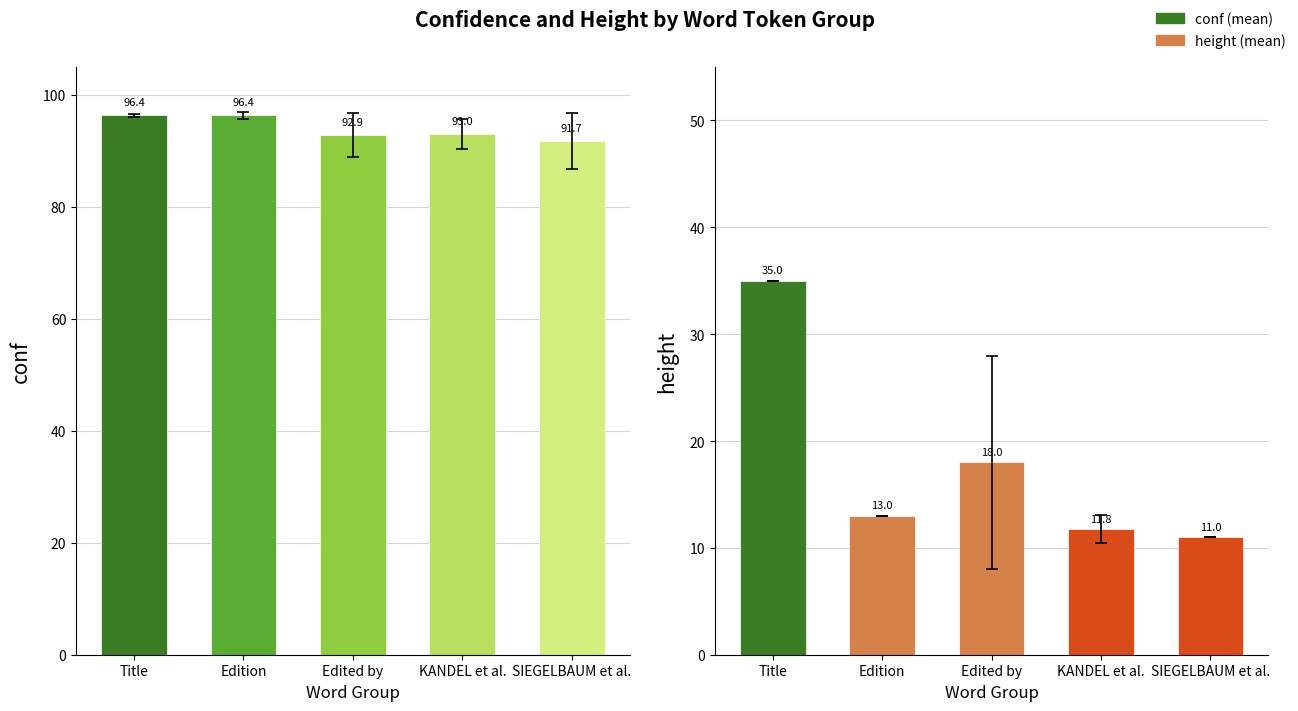

Where is conf nearest to the value 94?

KANDEL et al.